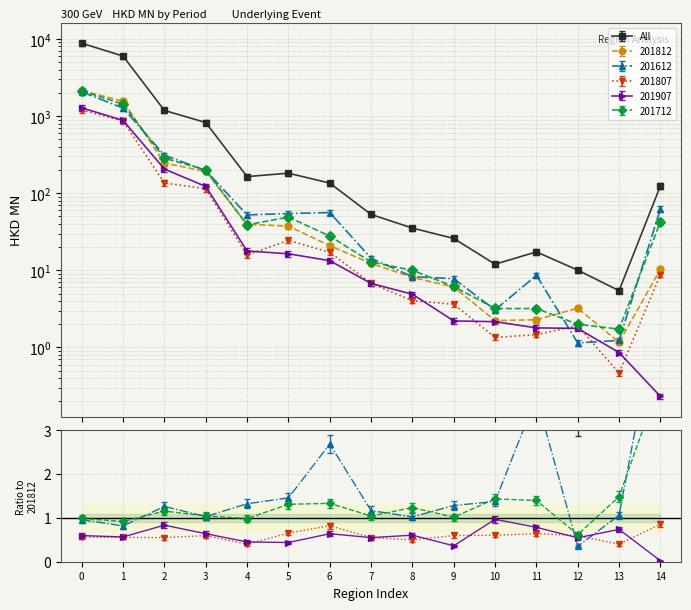

Which series has the largest range (max minus min)?

All